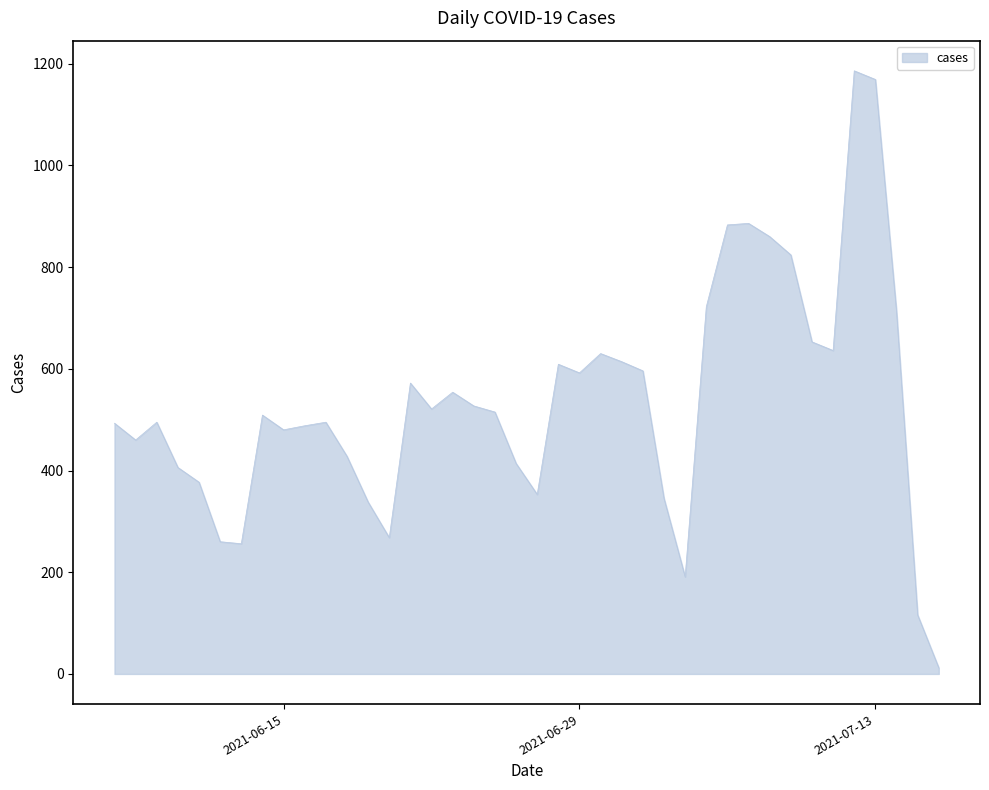

What is the difference between the maximum and minimum values?

1174